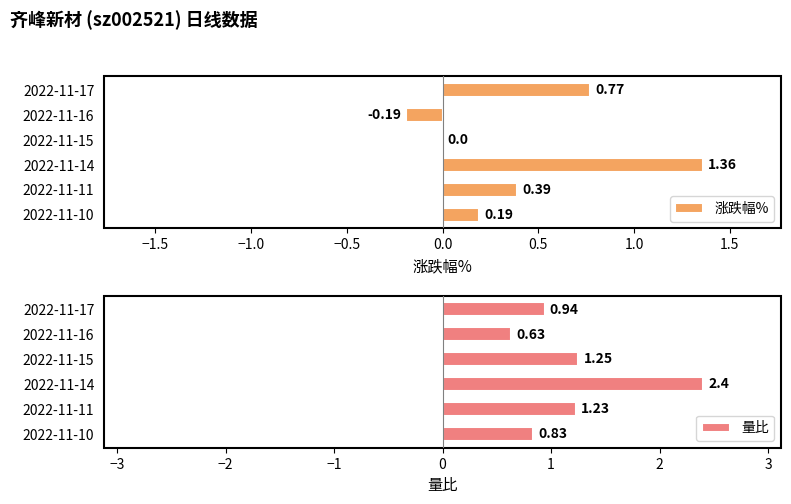

How many series are shown in this chart?

2